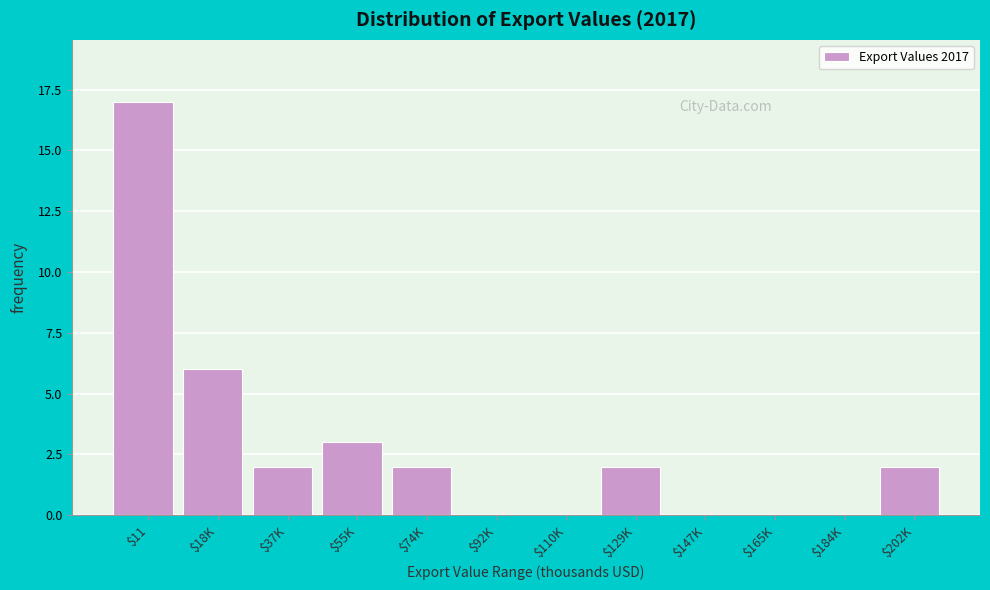

What is the maximum value shown in the chart?

17